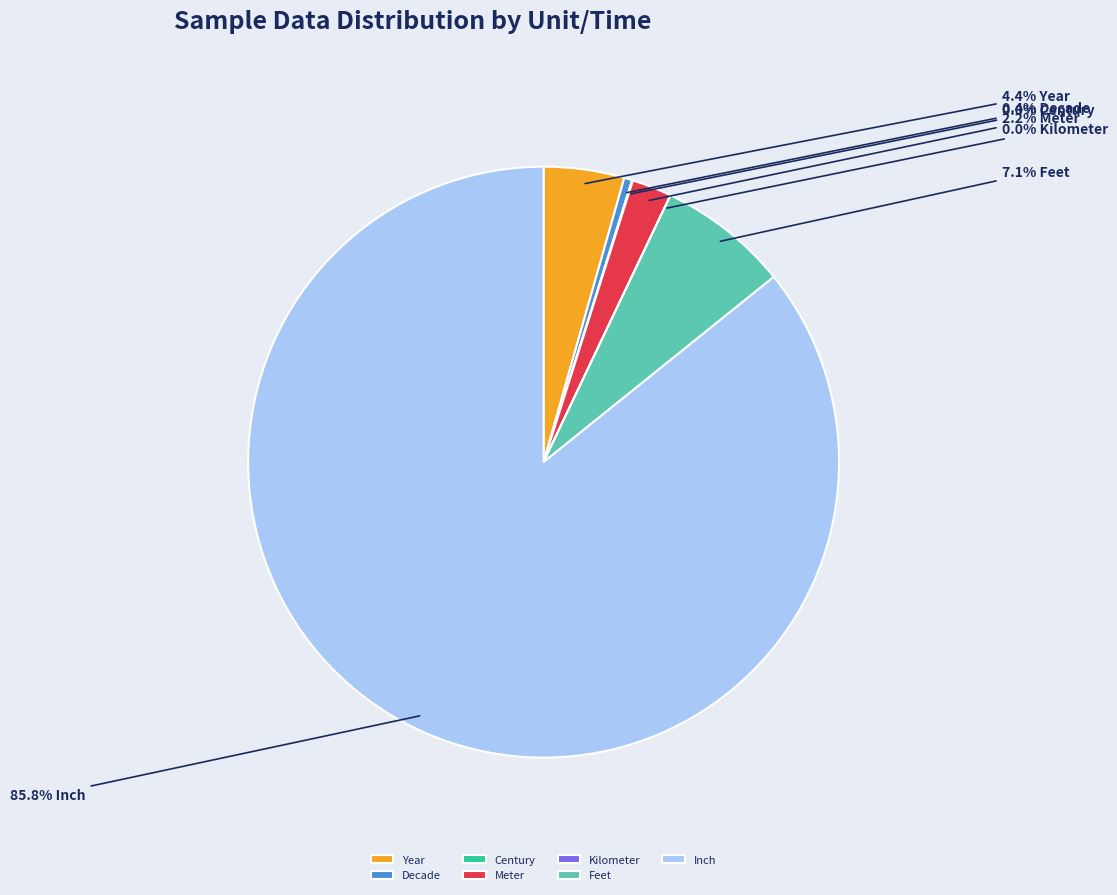

Is the sum of Decade and Year greater than half?

No